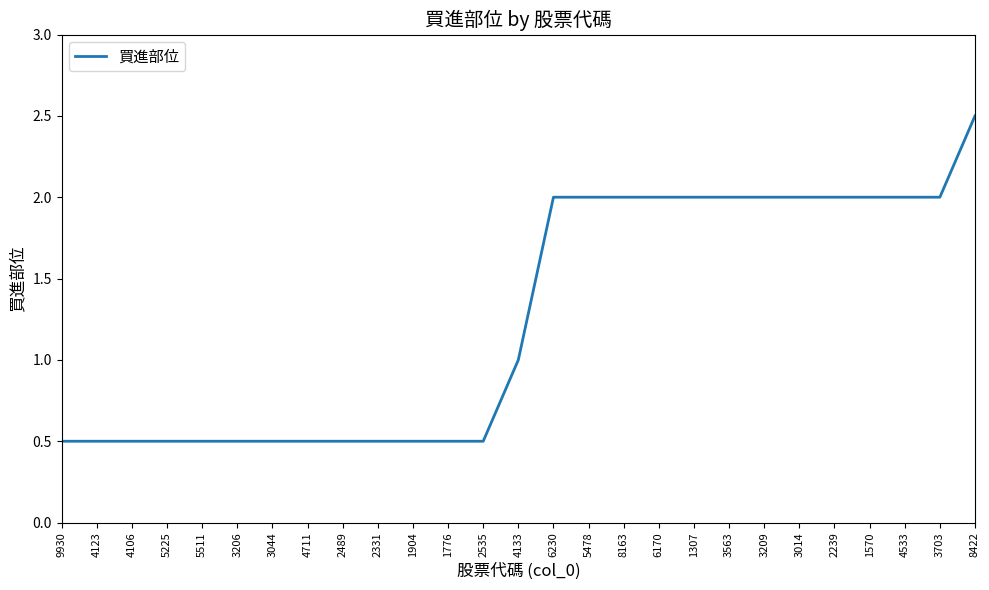

What is the average value?

1.3